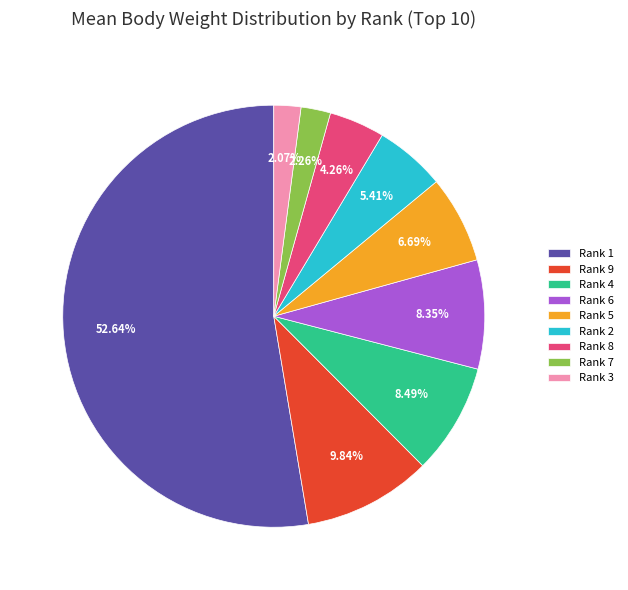

What is the ratio of the value at Rank 1 to the value at Rank 4?

6.2